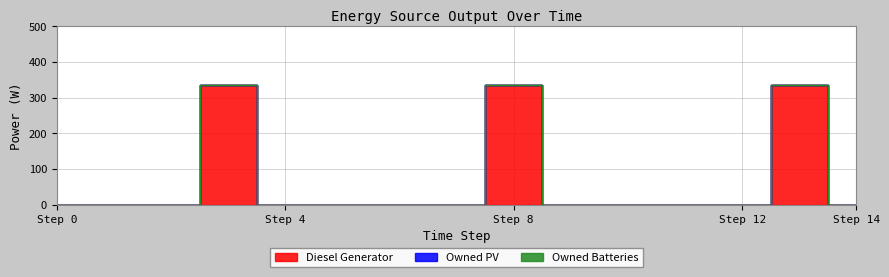

Between 3 and 10, which series saw the biggest shift?

Diesel Generator